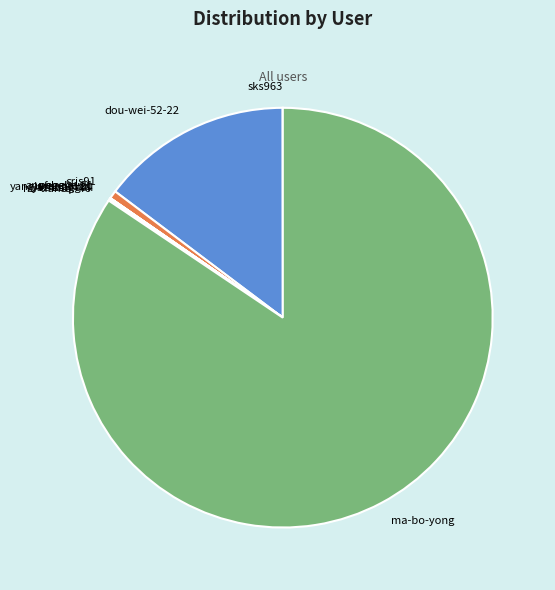

Does ma-bo-yong represent more than half of the total?

Yes